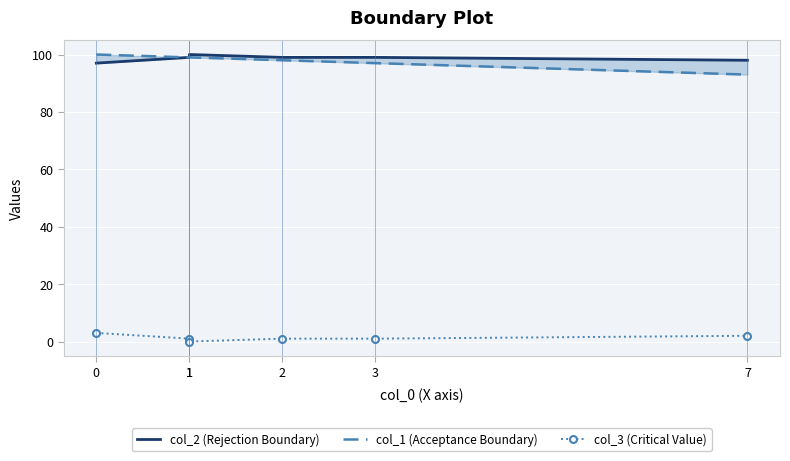

The col_2 (Rejection Boundary) series shows 99 at 3. True or false?

True